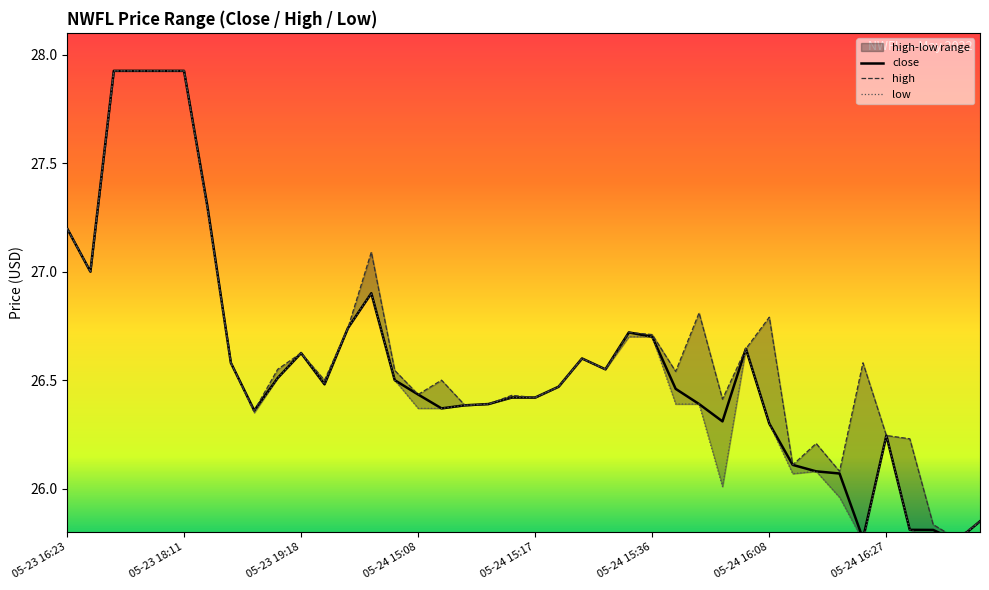

Reading right to left, transcribe all the data shown in this chart.

close: 05-24 17:04=25.9	05-24 17:03=25.8	05-24 16:53=25.8	05-24 16:33=25.8	05-24 16:27=26.2	05-24 16:22=25.8	05-24 16:12=26.1	05-24 16:11=26.1	05-24 16:09=26.1	05-24 16:08=26.3	05-24 16:05=26.6	05-24 16:04=26.3	05-24 16:03=26.4	05-24 16:02=26.5	05-24 15:36=26.7	05-24 15:35=26.7	05-24 15:23=26.6	05-24 15:22=26.6	05-24 15:18=26.5	05-24 15:17=26.4	05-24 15:16=26.4	05-24 15:12=26.4	05-24 15:10=26.4	05-24 15:09=26.4	05-24 15:08=26.4	05-24 14:33=26.5	05-24 14:23=26.9	05-23 19:39=26.7	05-23 19:20=26.5	05-23 19:18=26.6	05-23 19:17=26.5	05-23 18:33=26.4	05-23 18:29=26.6	05-23 18:26=27.3	05-23 18:11=27.9	05-23 17:48=27.9	05-23 17:46=27.9	05-23 17:44=27.9	05-23 17:40=27.0	05-23 16:23=27.2
high: 05-24 17:04=25.9	05-24 17:03=25.8	05-24 16:53=25.8	05-24 16:33=26.2	05-24 16:27=26.2	05-24 16:22=26.6	05-24 16:12=26.1	05-24 16:11=26.2	05-24 16:09=26.1	05-24 16:08=26.8	05-24 16:05=26.6	05-24 16:04=26.4	05-24 16:03=26.8	05-24 16:02=26.5	05-24 15:36=26.7	05-24 15:35=26.7	05-24 15:23=26.6	05-24 15:22=26.6	05-24 15:18=26.5	05-24 15:17=26.4	05-24 15:16=26.4	05-24 15:12=26.4	05-24 15:10=26.4	05-24 15:09=26.5	05-24 15:08=26.4	05-24 14:33=26.5	05-24 14:23=27.1	05-23 19:39=26.7	05-23 19:20=26.5	05-23 19:18=26.6	05-23 19:17=26.6	05-23 18:33=26.4	05-23 18:29=26.6	05-23 18:26=27.3	05-23 18:11=27.9	05-23 17:48=27.9	05-23 17:46=27.9	05-23 17:44=27.9	05-23 17:40=27.0	05-23 16:23=27.2
low: 05-24 17:04=25.9	05-24 17:03=25.8	05-24 16:53=25.8	05-24 16:33=25.8	05-24 16:27=26.2	05-24 16:22=25.8	05-24 16:12=26.0	05-24 16:11=26.1	05-24 16:09=26.1	05-24 16:08=26.3	05-24 16:05=26.6	05-24 16:04=26.0	05-24 16:03=26.4	05-24 16:02=26.4	05-24 15:36=26.7	05-24 15:35=26.7	05-24 15:23=26.6	05-24 15:22=26.6	05-24 15:18=26.5	05-24 15:17=26.4	05-24 15:16=26.4	05-24 15:12=26.4	05-24 15:10=26.4	05-24 15:09=26.4	05-24 15:08=26.4	05-24 14:33=26.5	05-24 14:23=26.9	05-23 19:39=26.7	05-23 19:20=26.5	05-23 19:18=26.6	05-23 19:17=26.5	05-23 18:33=26.4	05-23 18:29=26.6	05-23 18:26=27.3	05-23 18:11=27.9	05-23 17:48=27.9	05-23 17:46=27.9	05-23 17:44=27.9	05-23 17:40=27.0	05-23 16:23=27.2